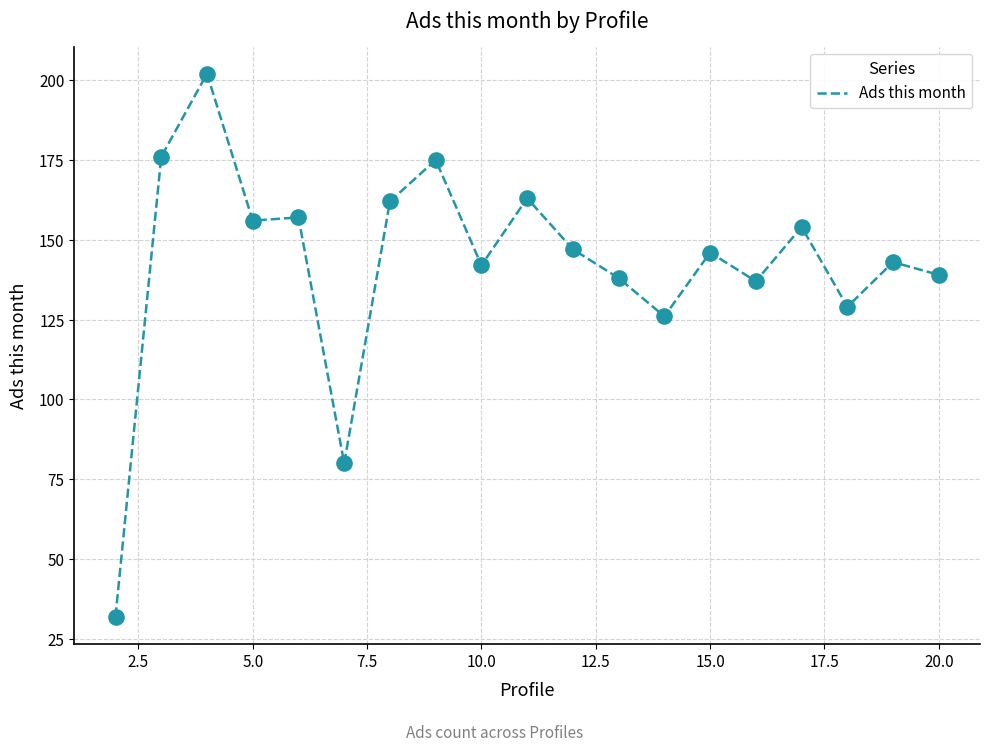

What is the difference between the maximum and minimum values?

170